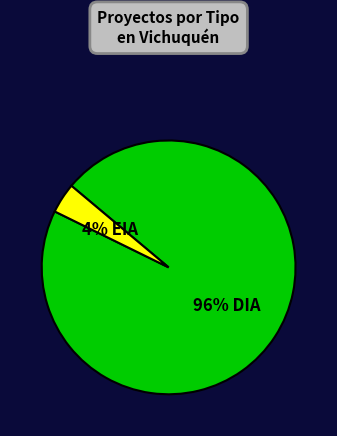

How many slices are in this pie chart?

2